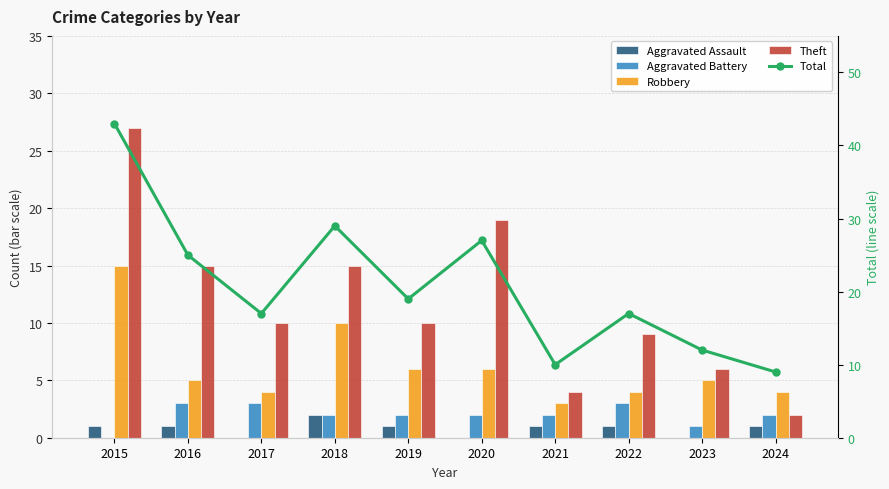

What is the sum of all Aggravated Battery values?

20